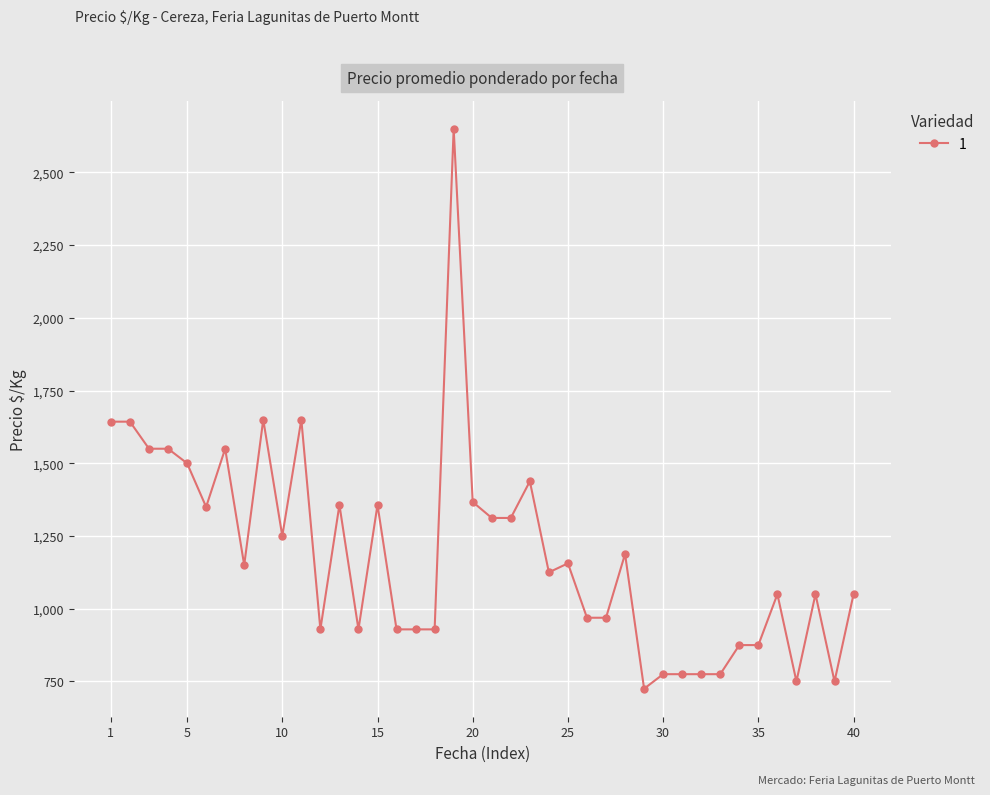

What is the sum of all values?

47556